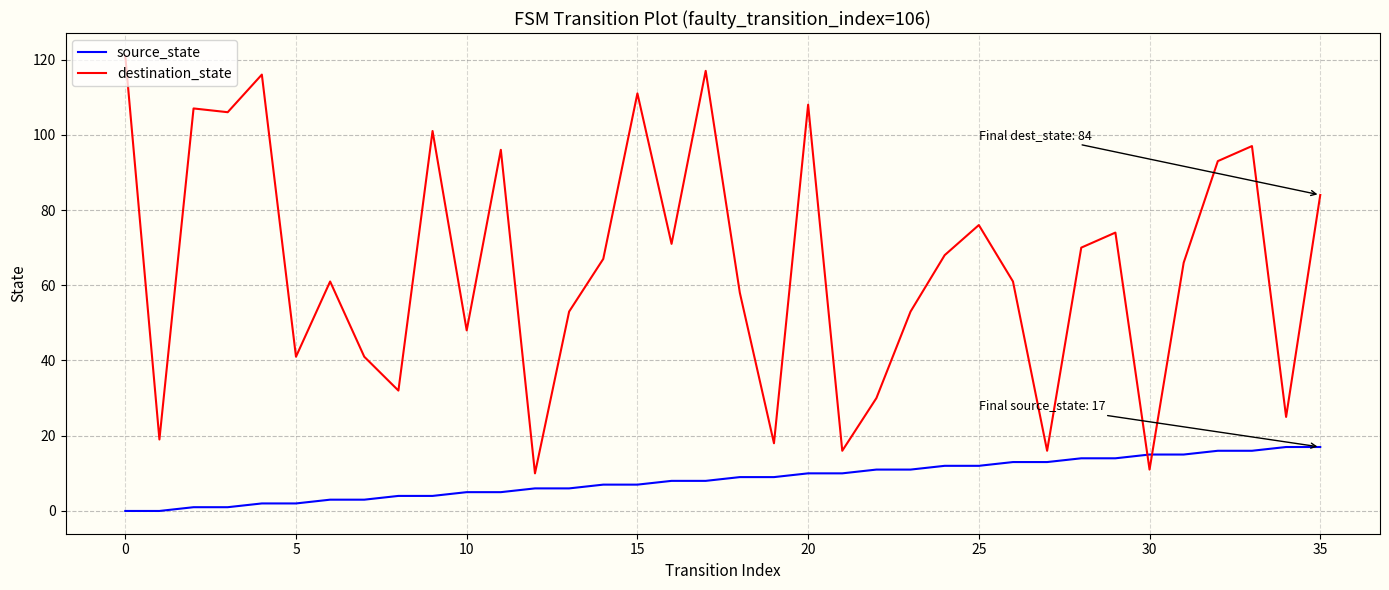

List the series in order of their overall mean, lowest first.

source_state, destination_state